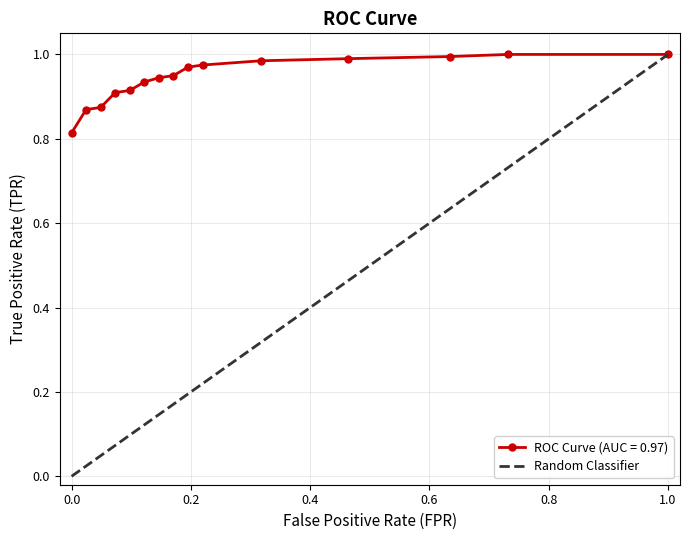

Which series has the widest spread of values?

Random Classifier